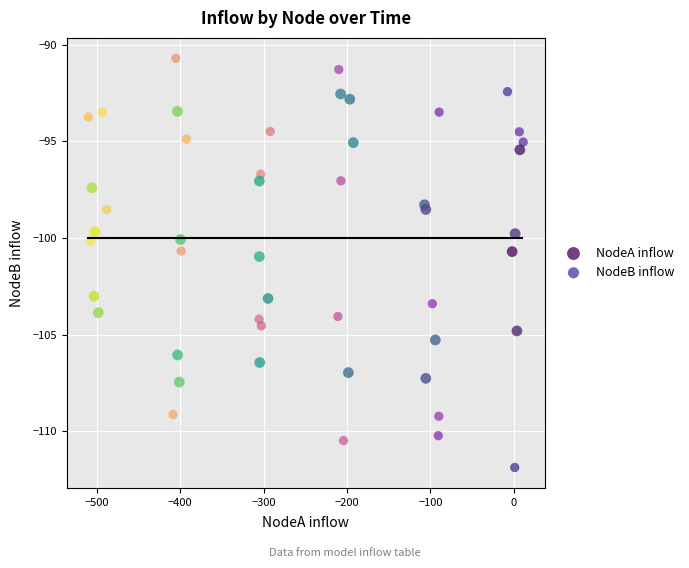

Which series contains the lowest Y value?

NodeB inflow